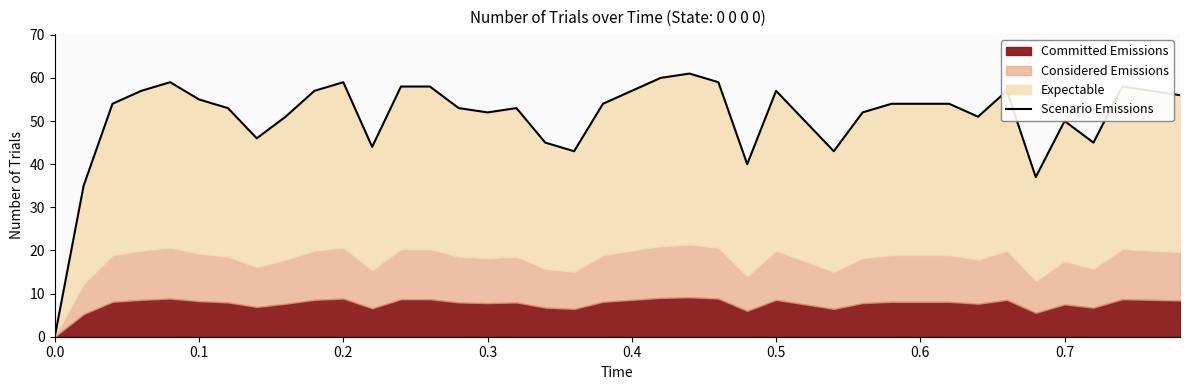

How many interior local valleys (lower than both neighbors) does the data have?

9